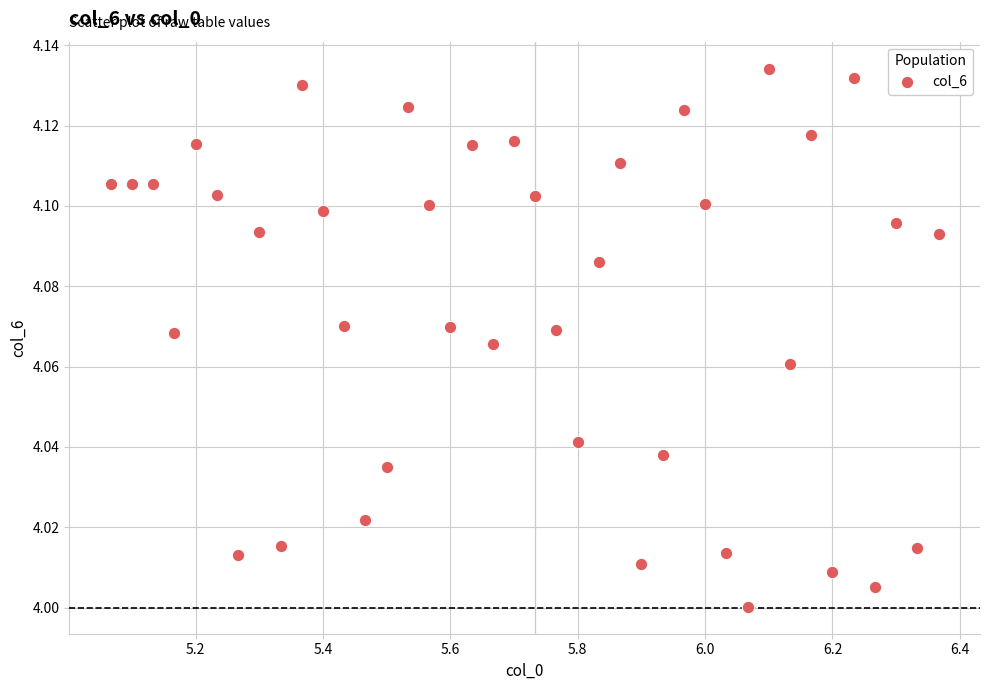

What is the range of X values (max minus min)?

1.3